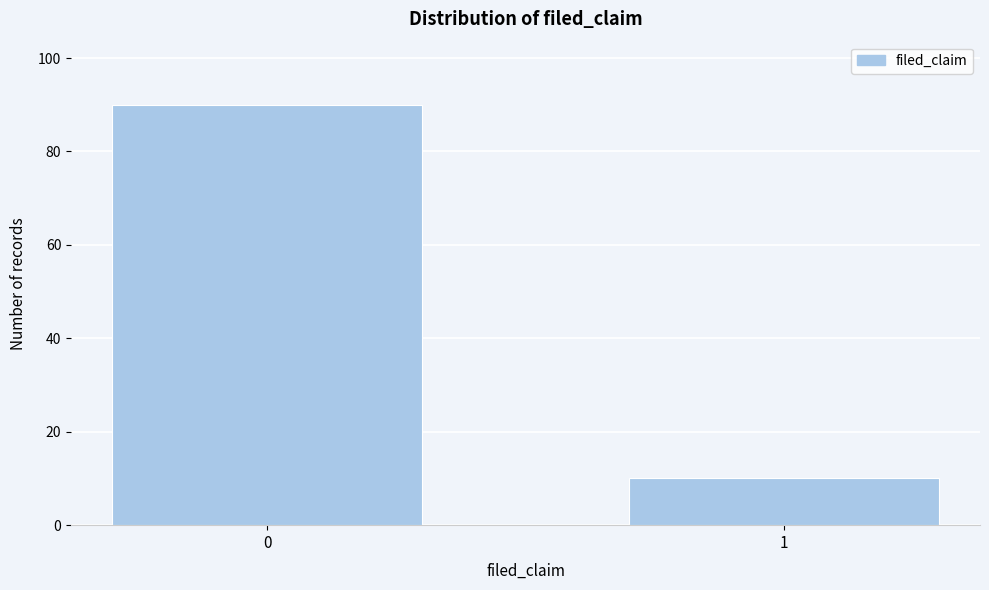

Reading left to right, what are all the values shown in this chart?

90	10